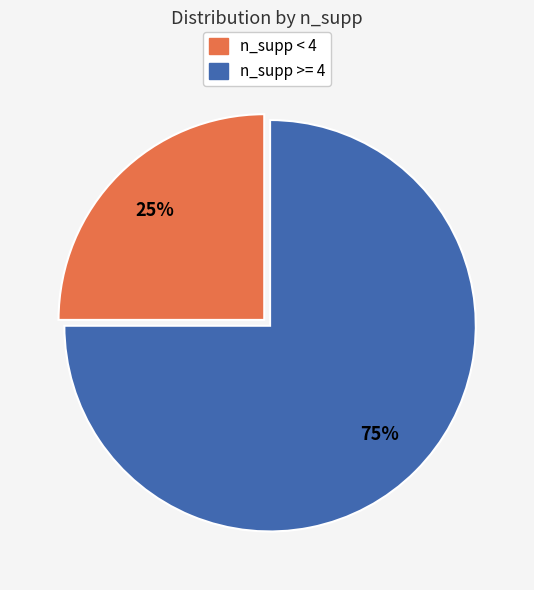

To the nearest percent, what is the difference between the largest and smallest slice percentages?

50%